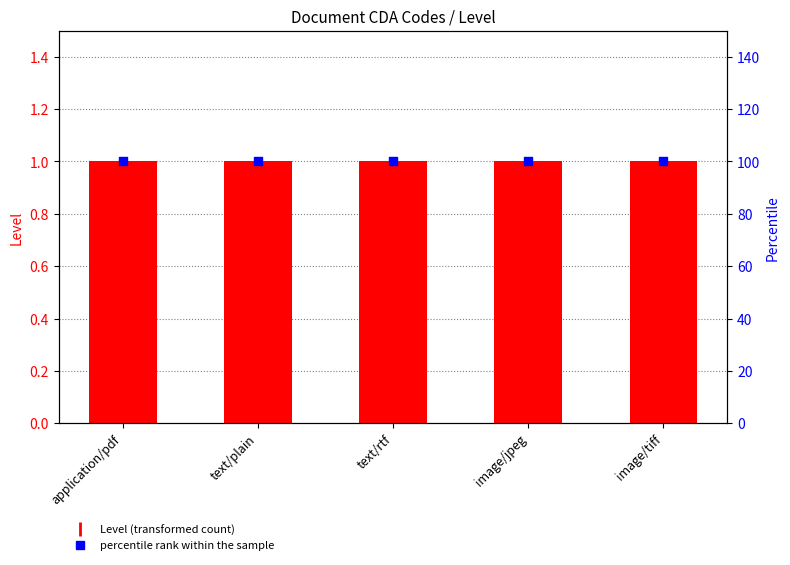

Which series contains the highest Y value?

percentile rank within the sample